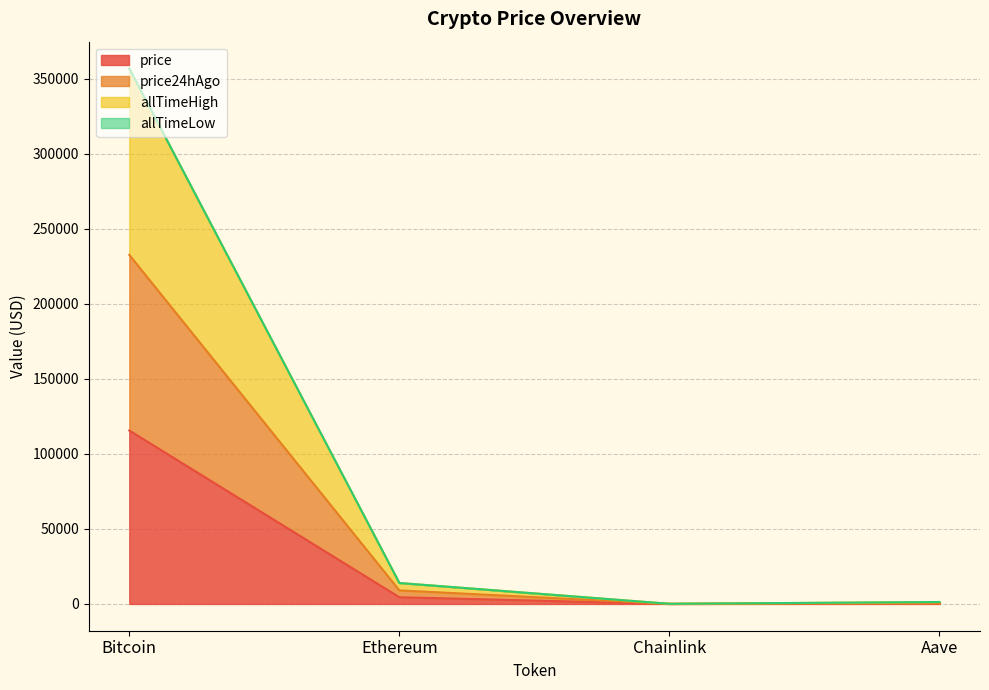

What is the sum of the price24hAgo values at Ethereum and Aave?

9618.4